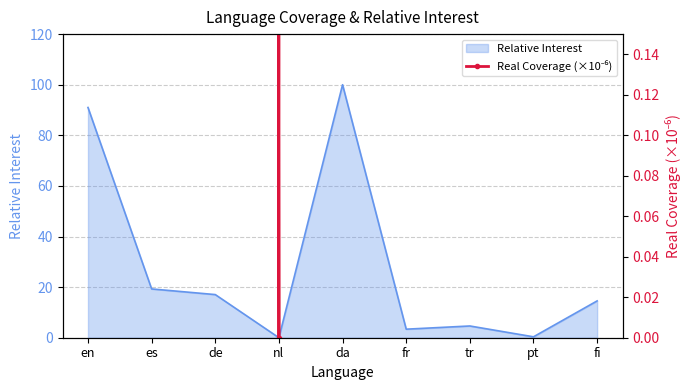

List the labels in order of value, largest first.

da, en, es, de, fi, tr, fr, pt, nl